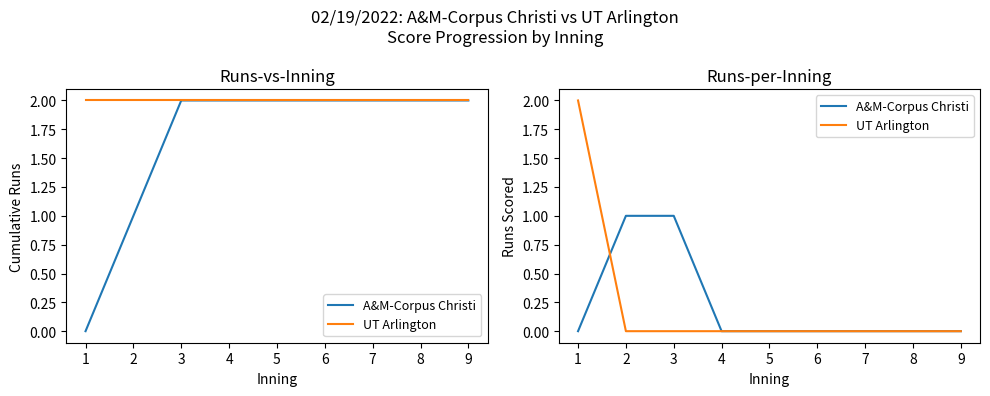

How many A&M-Corpus Christi values are between 0 and 1?

9